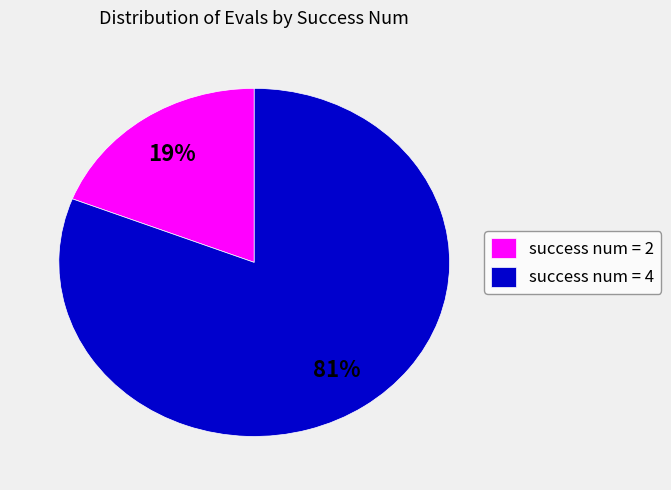

Which has a higher value, success num = 2 or success num = 4?

success num = 4